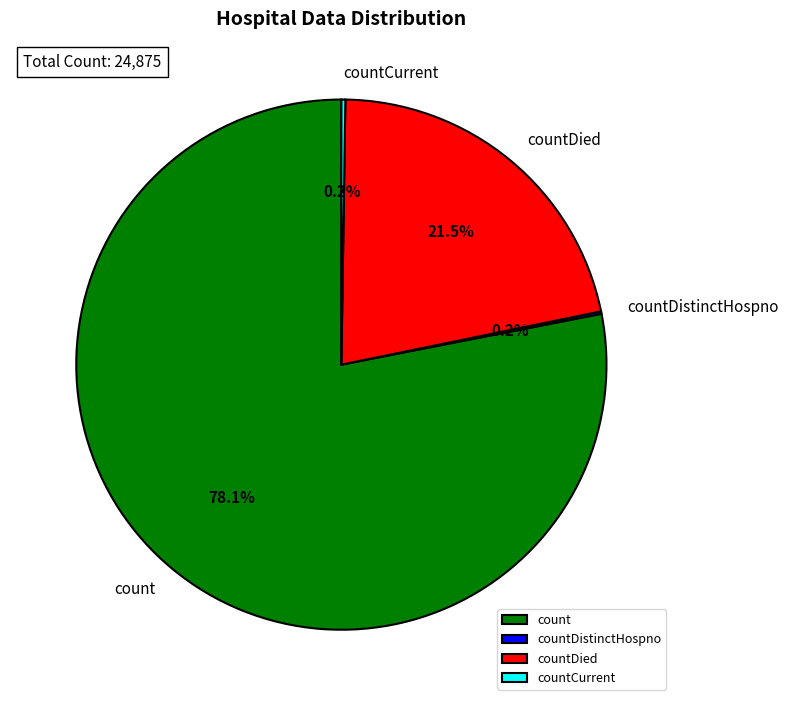

What portion of the pie excludes countDied?

78.5%